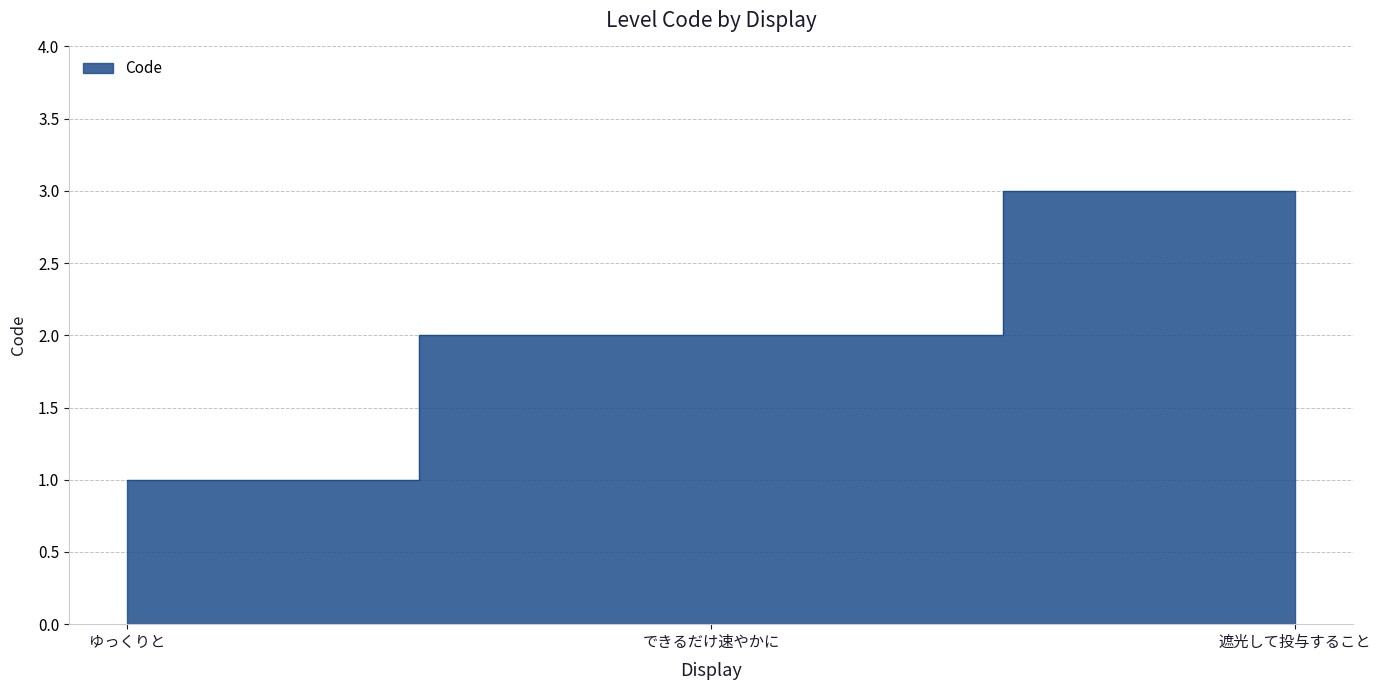

What is the greatest value displayed?

3